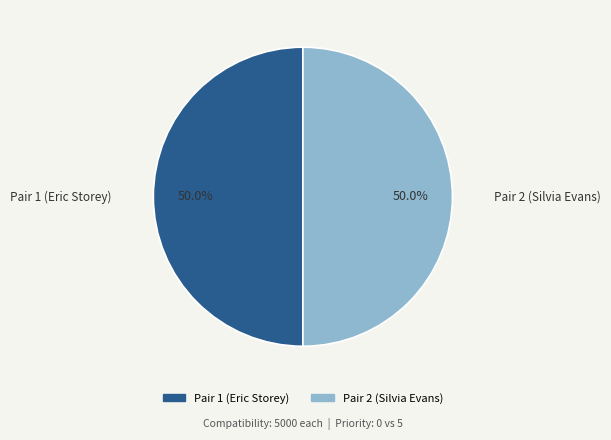

To the nearest percent, what is the difference between the Pair 1 (Eric Storey) and Pair 2 (Silvia Evans) slice percentages?

0%